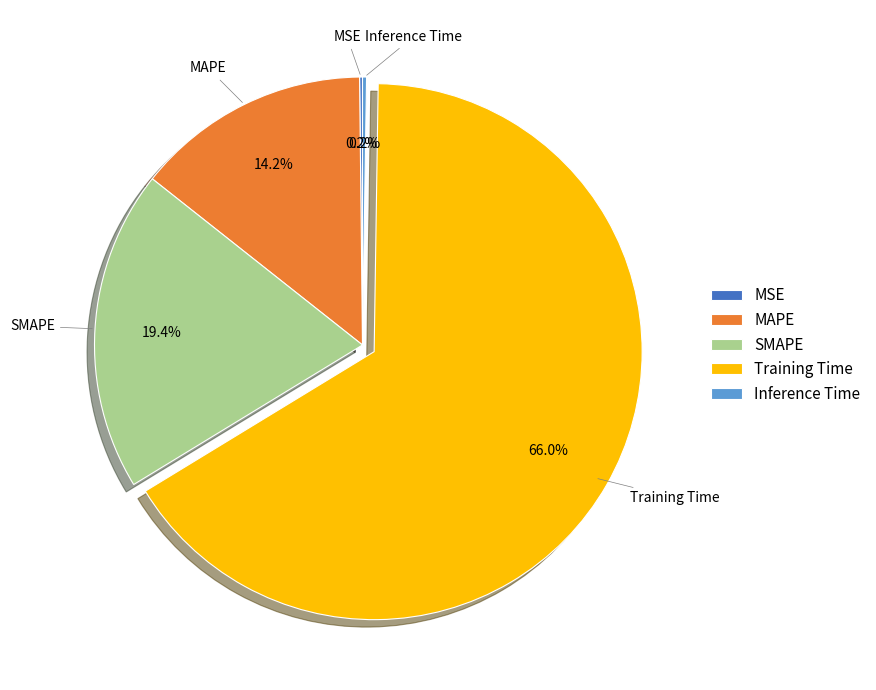

How much of the chart is everything except SMAPE?

80.6%